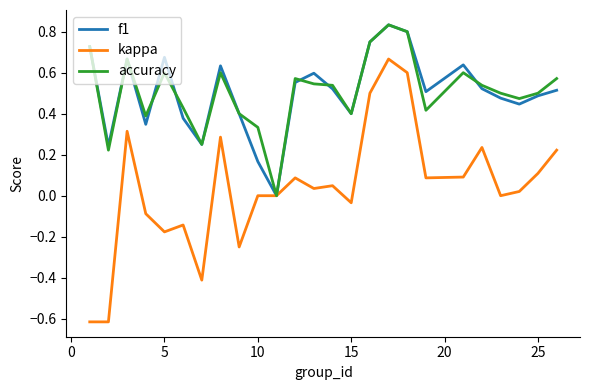

Does the chart have visible grid lines?

No